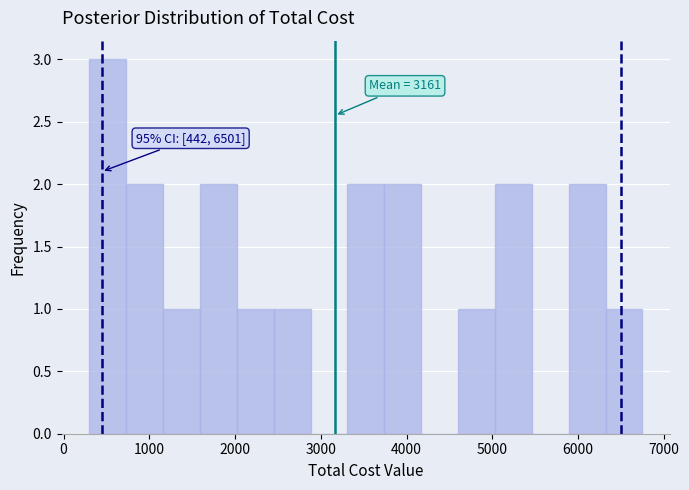

Over which range of the x-axis is the bar tallest?

300 to 730